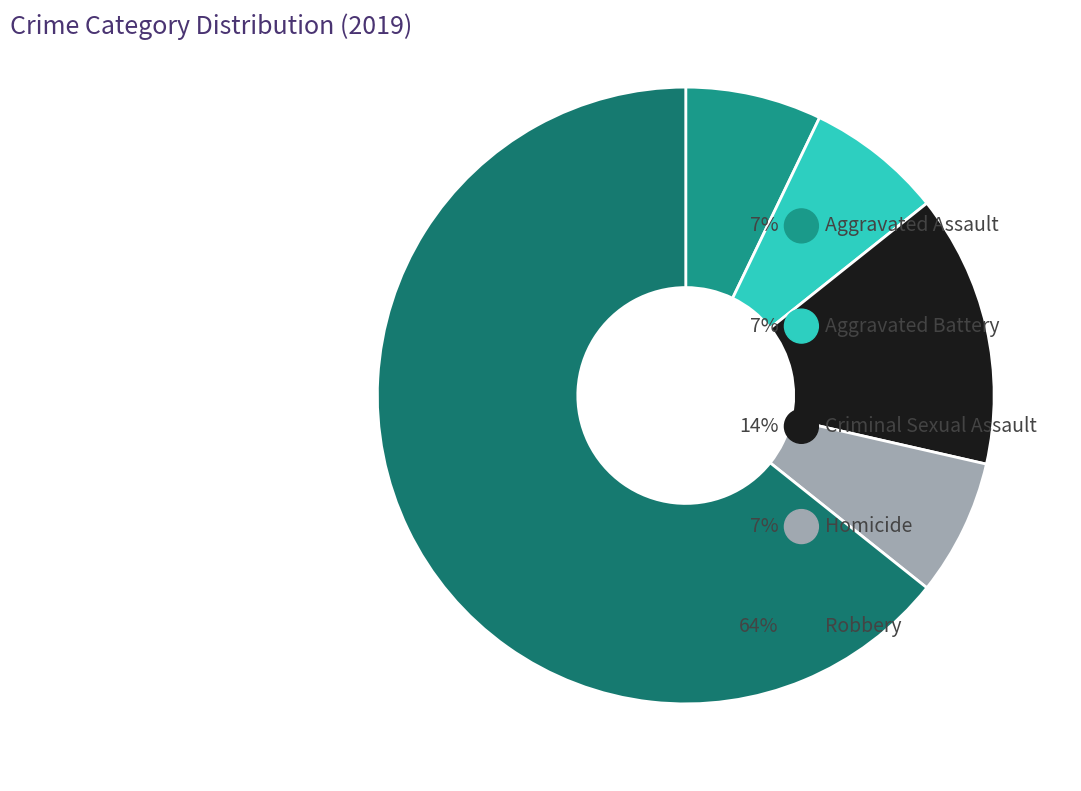

To the nearest percent, what is the difference between the largest and smallest slice percentages?

57%